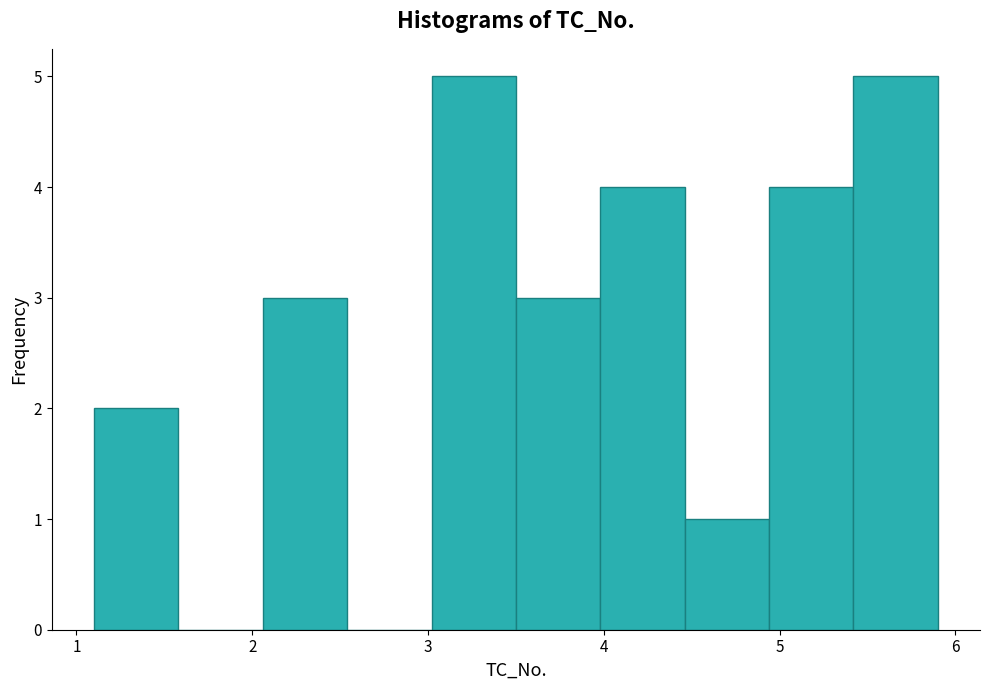

Reading left to right, transcribe this chart: for each bar, give the range it covers on the x-axis and its height. Neither the bar edges nor the heights are printed on the chart, so give them approximately, as read against the axes.

1.10 to 1.58: 2
1.58 to 2.06: 0
2.06 to 2.54: 3
2.54 to 3.02: 0
3.02 to 3.50: 5
3.50 to 3.98: 3
3.98 to 4.46: 4
4.46 to 4.94: 1
4.94 to 5.42: 4
5.42 to 5.90: 5